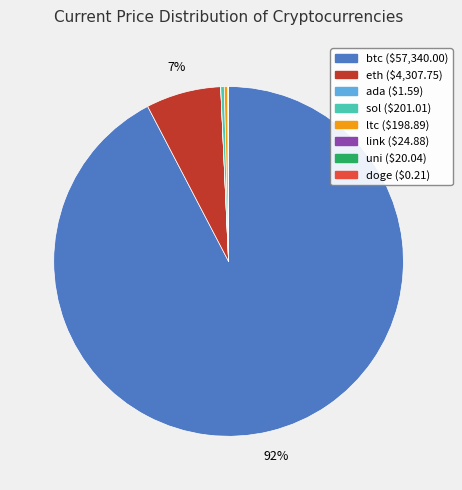

What percentage is the eth slice, to the nearest percent?

7%